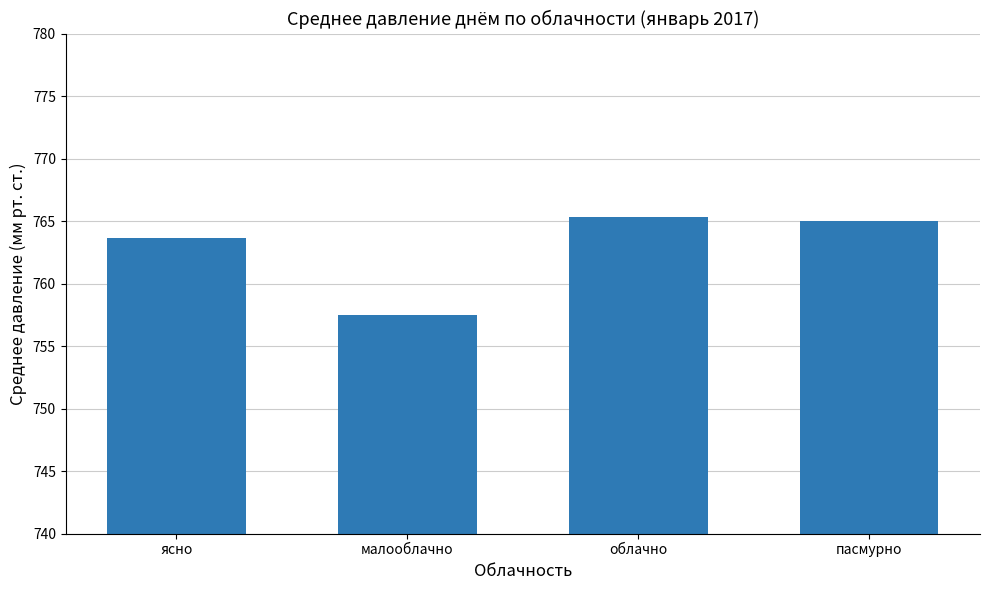

Where does the data first go above 765?

облачно